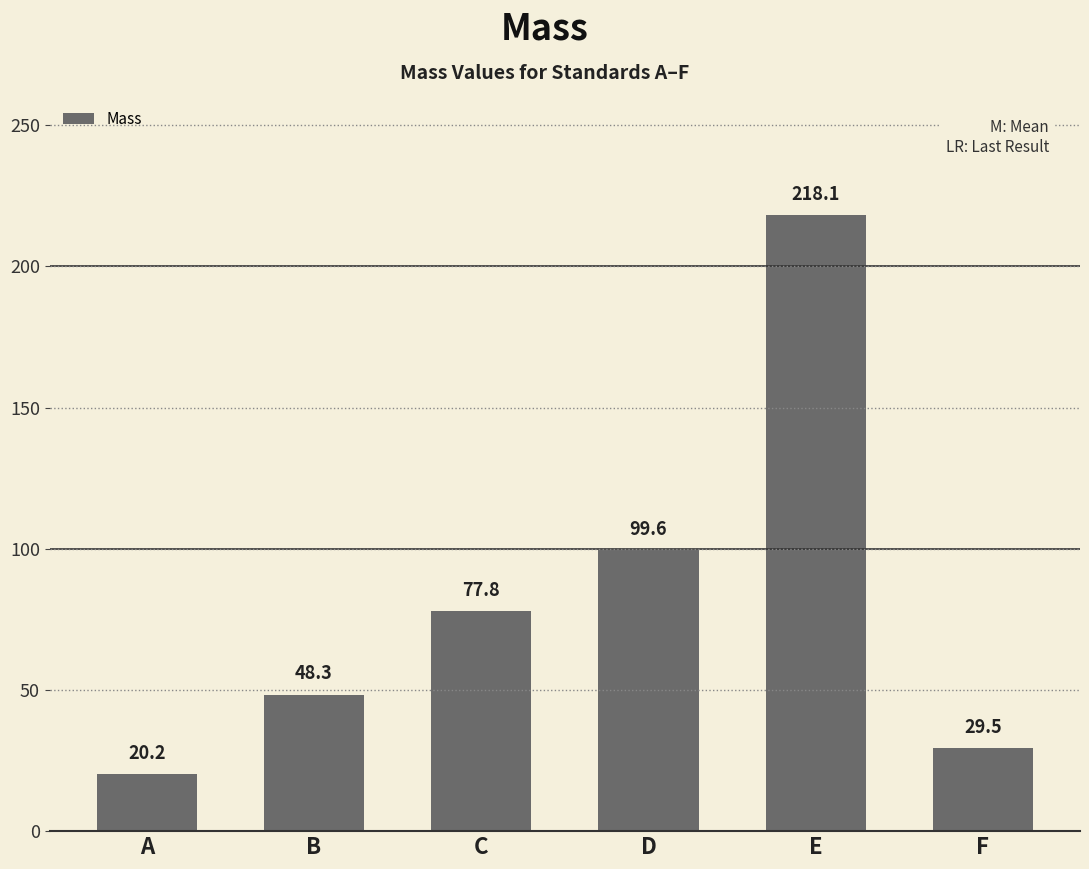

Are the bars horizontal?

No